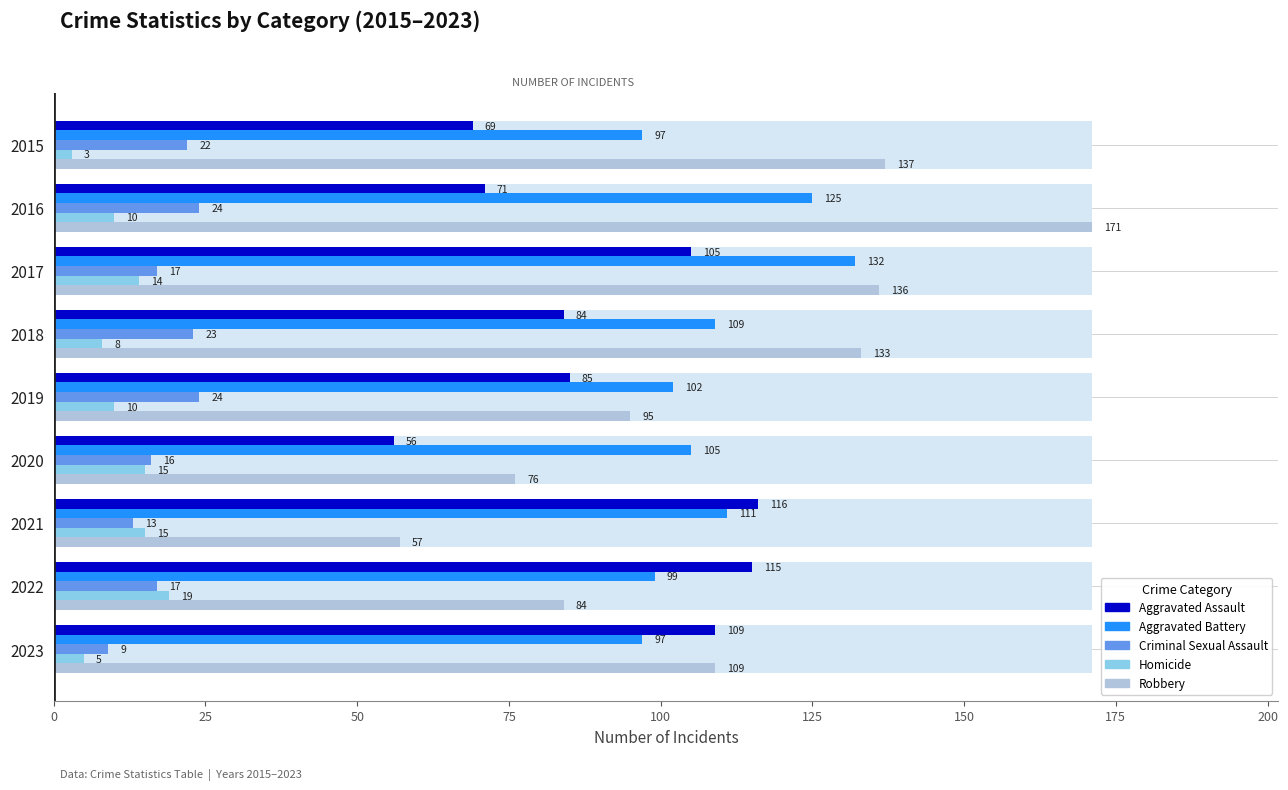

Is the value of Robbery at 2016 greater than the value of Aggravated Battery at 2018?

Yes